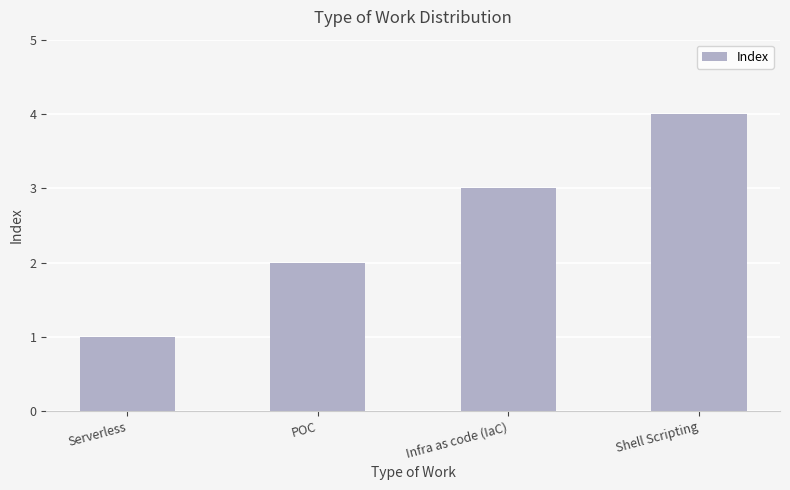

Approximately how many times larger is the value at Infra as code (IaC) compared to Serverless?

3.0